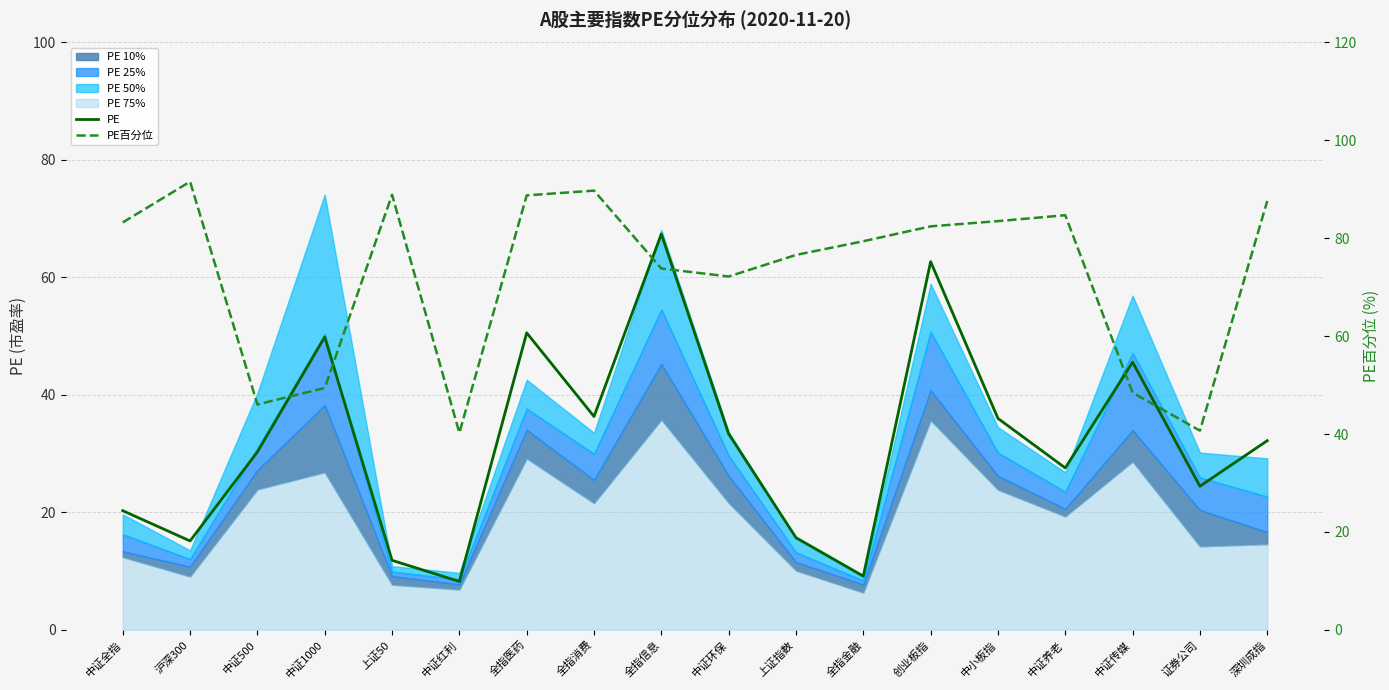

Between which two adjacent categories do PE and PE百分位 first intersect?

中证500 and 中证1000